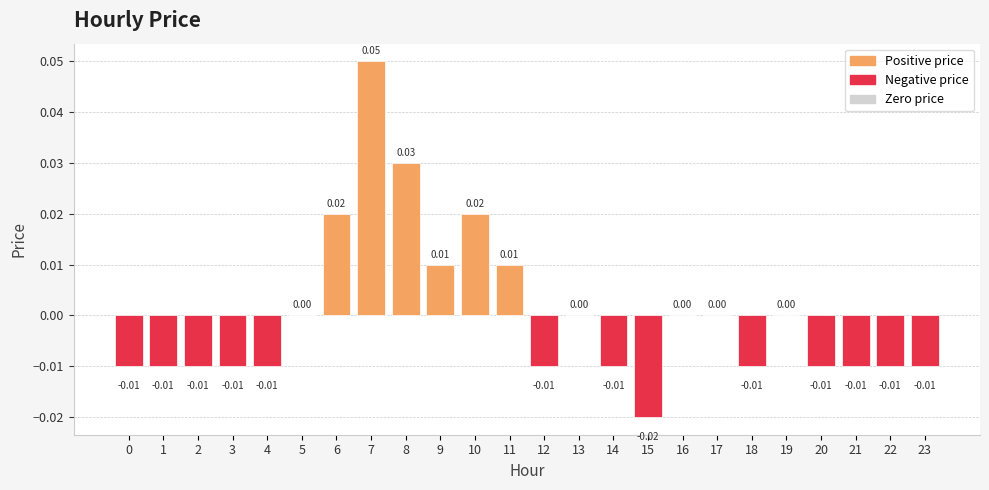

Count the number of categories in the chart.

24